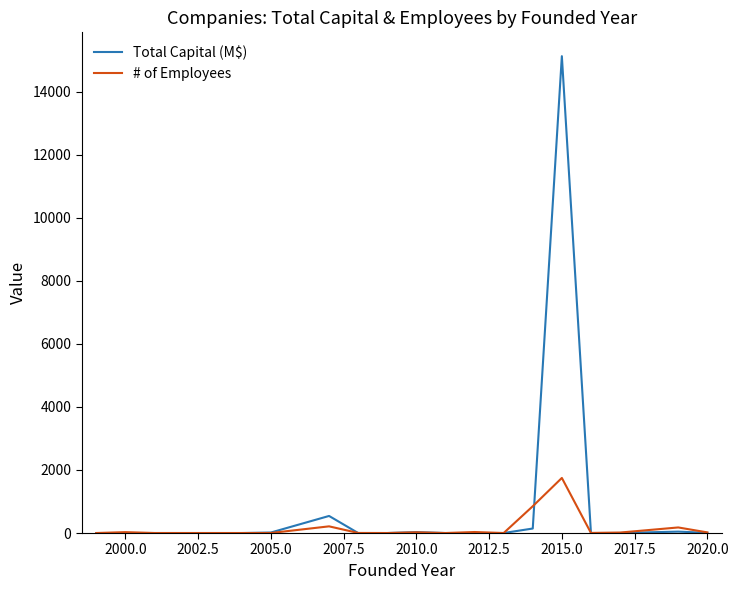

Which series has the largest range (max minus min)?

Total Capital (M$)